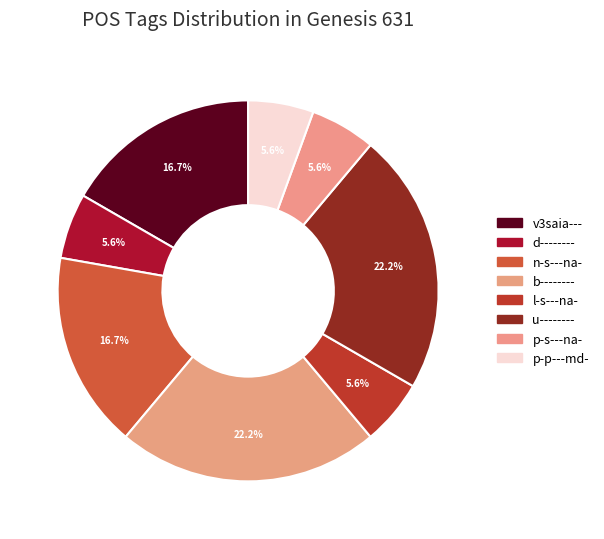

What is the total percentage of l-s---na- and v3saia---?

22.2%